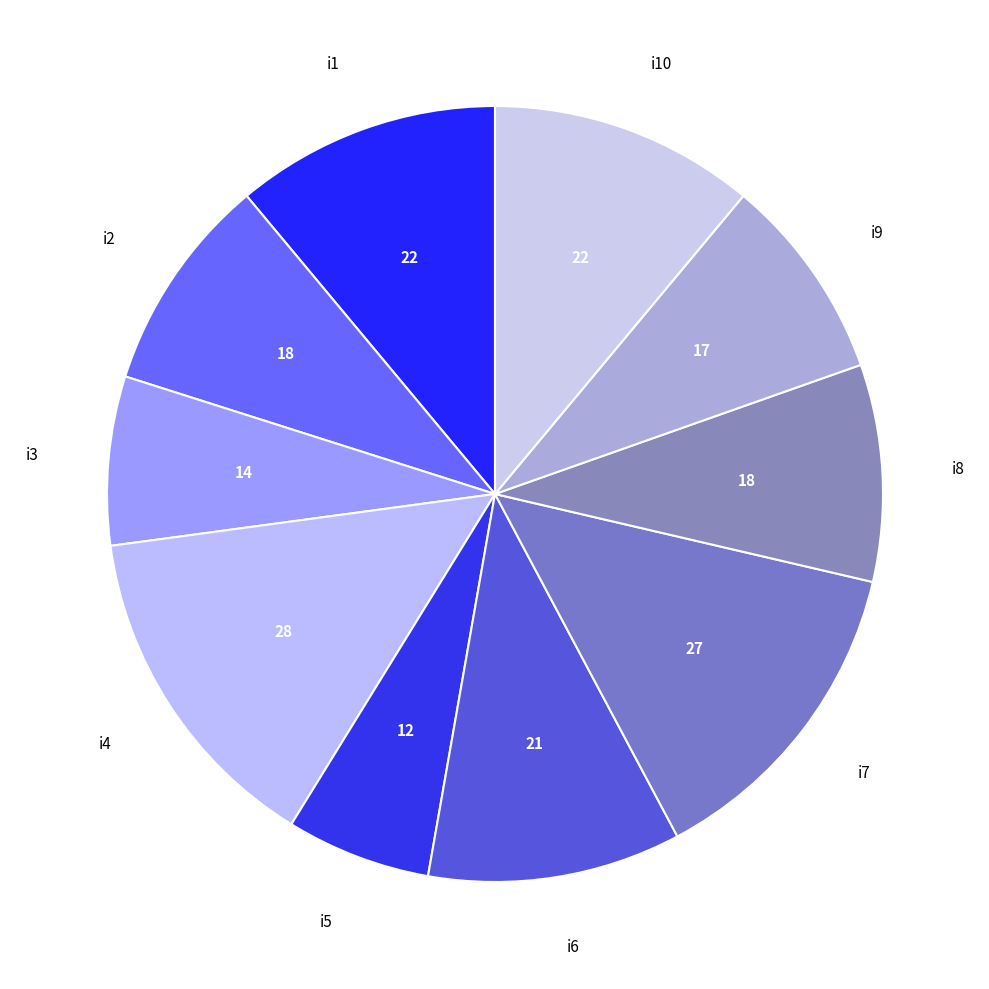

Is there a majority slice in this chart?

No